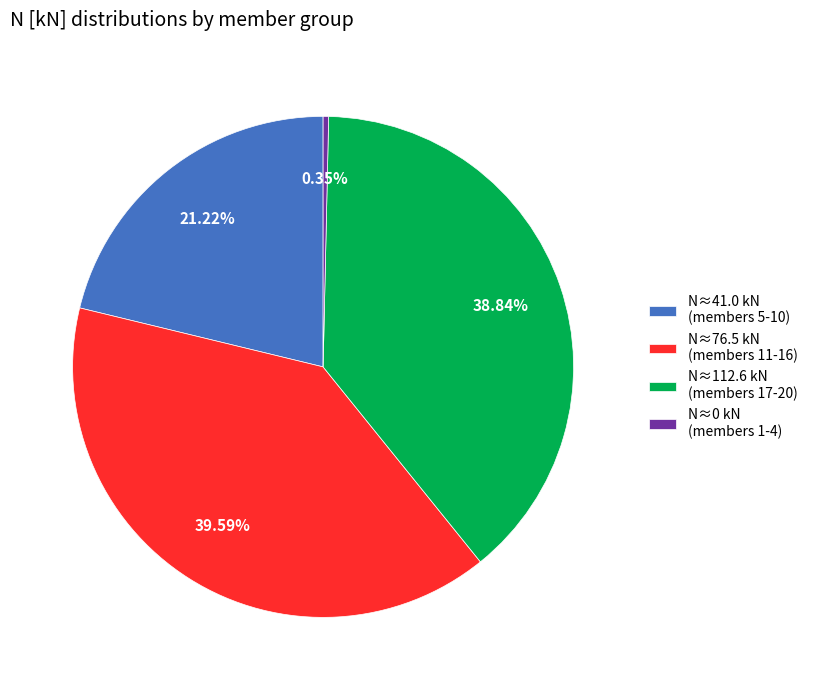

To the nearest percent, what is the difference between the largest and smallest slice percentages?

39%